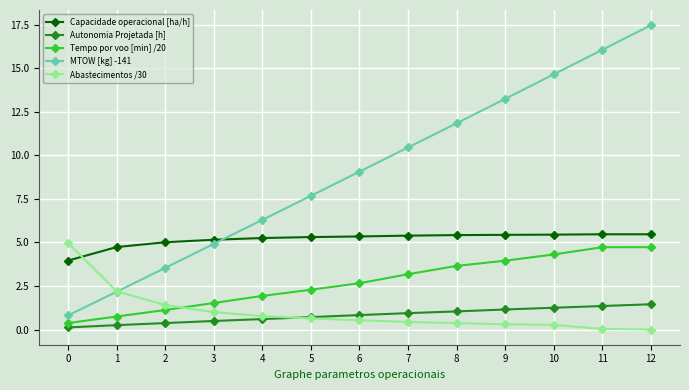

At which category is the sum across all series the highest?

12